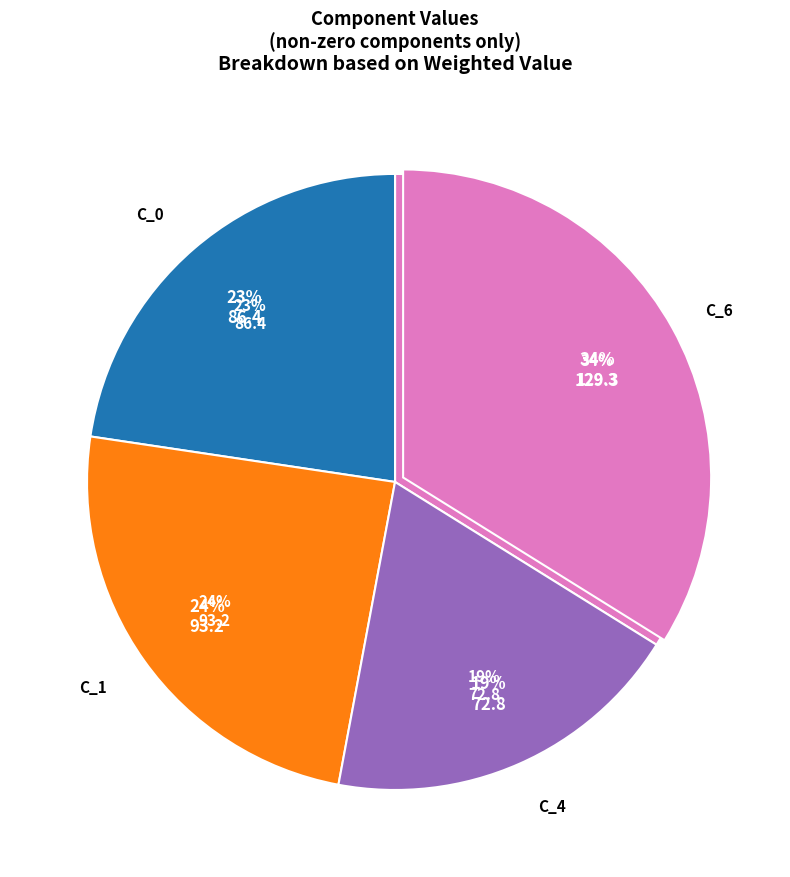

To the nearest percent, what percentage of the pie is C_1?

24%